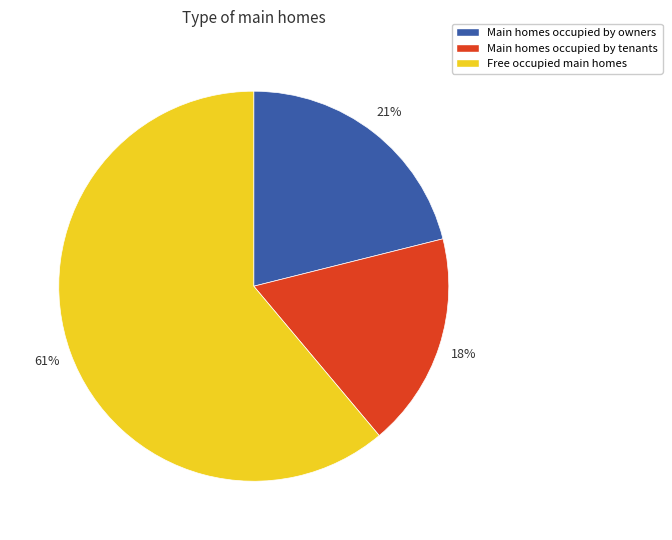

Is there any slice that represents more than half of the pie?

Yes